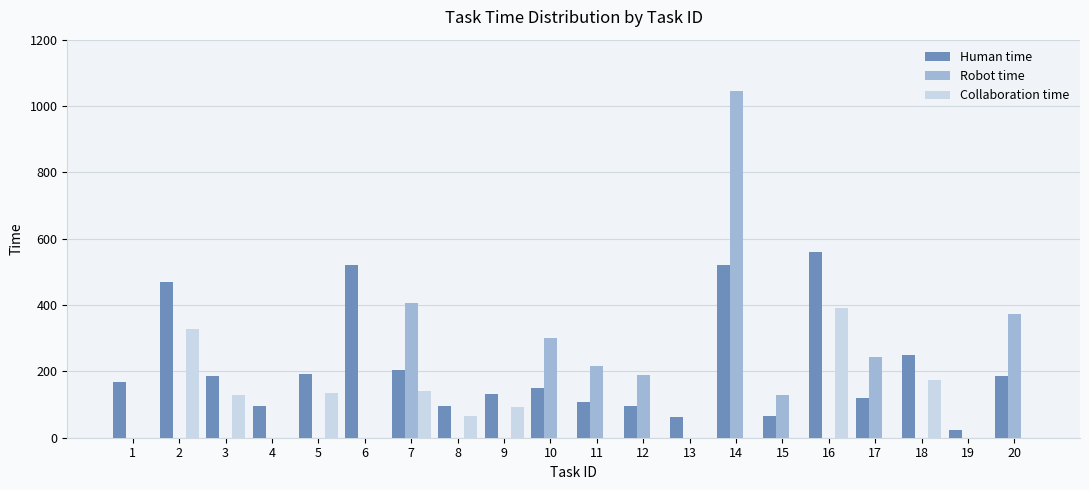

At which category is the sum across all series the highest?

14